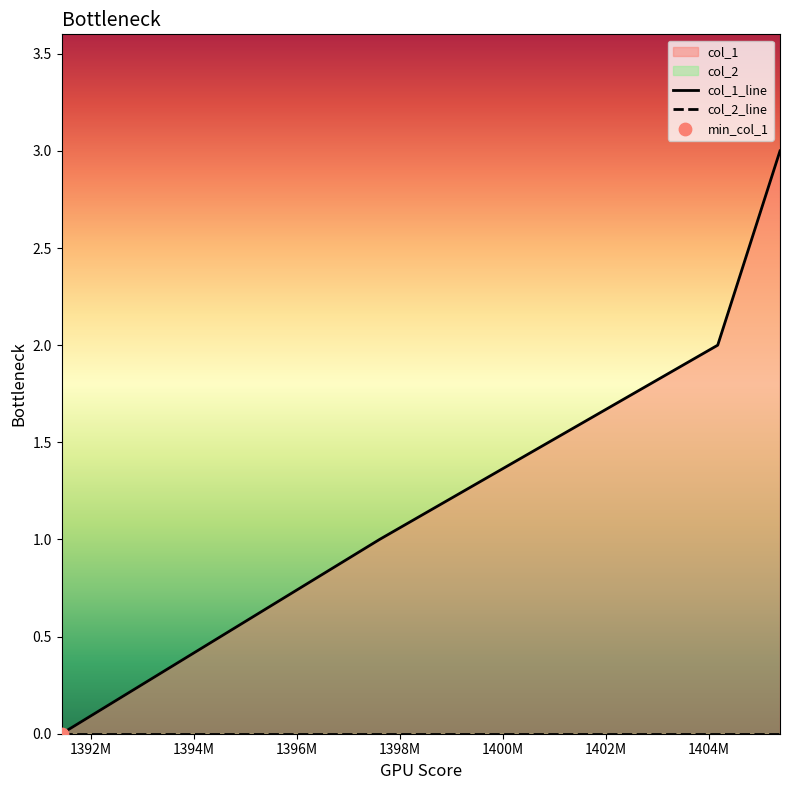

Is the value of col_1_line at 1394M greater than the value of col_2_line at 1396M?

Yes